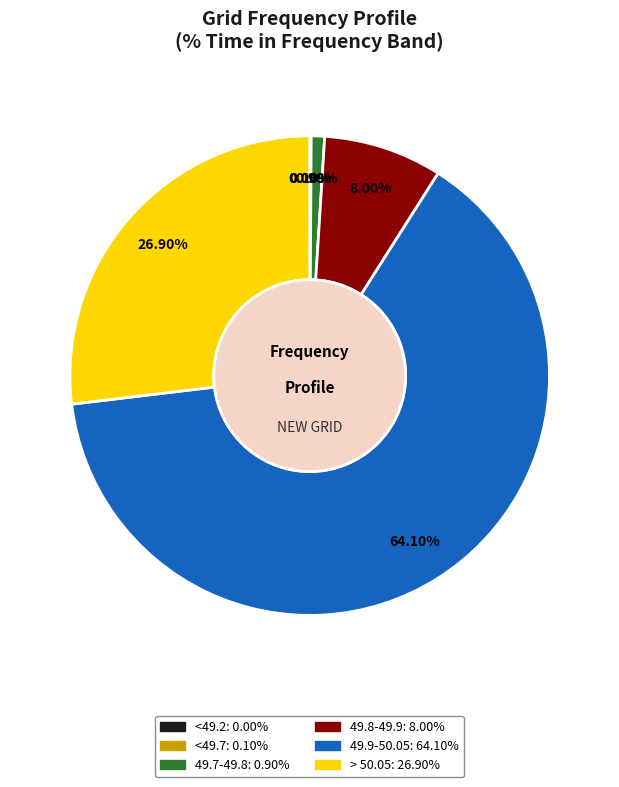

The 49.9-50.05 slice represents 64% of the pie. True or false?

True